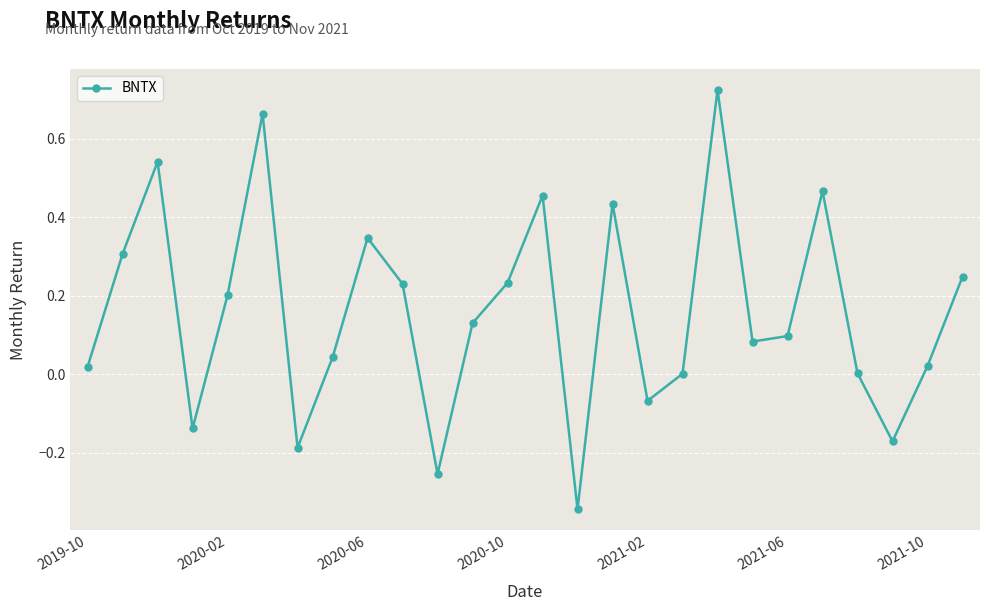

What is the difference between the maximum and minimum values?

1.1